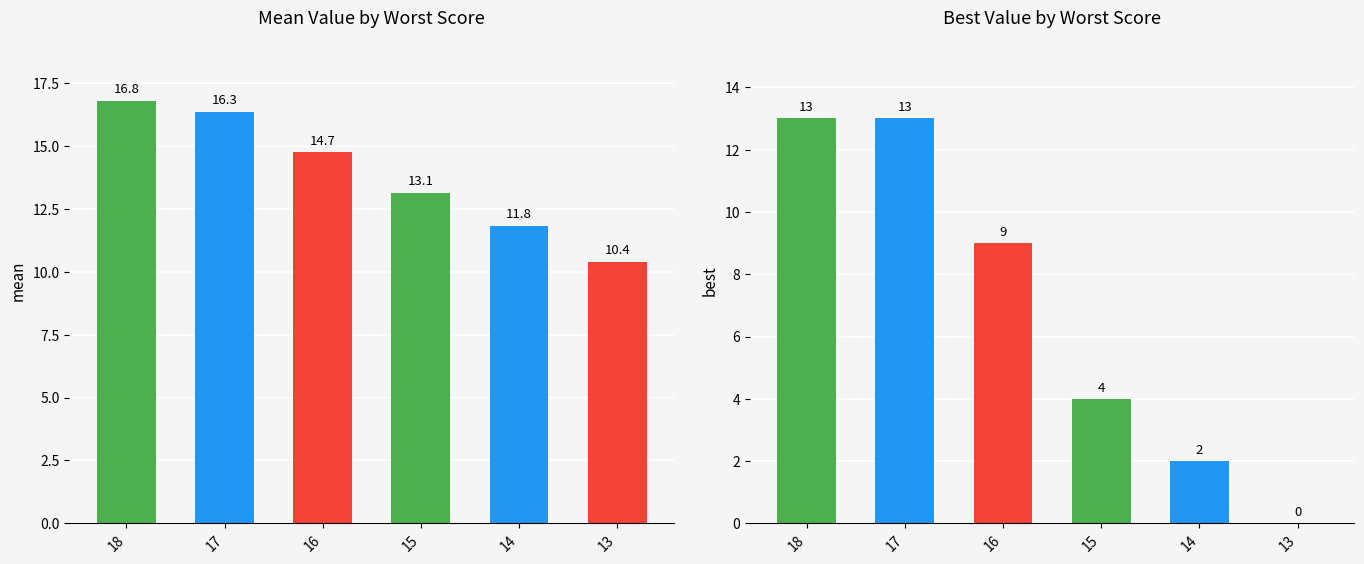

What is the sum of all best values?

41.0